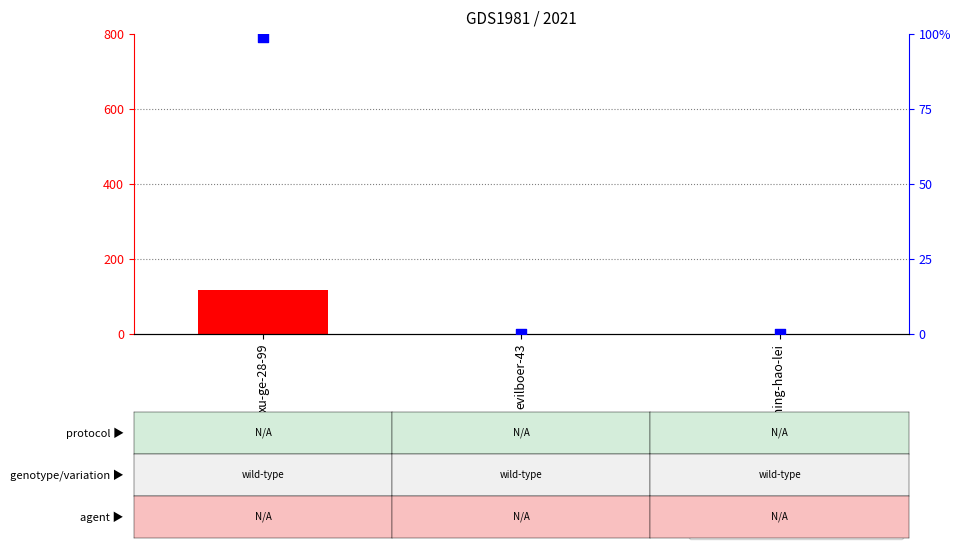

Is the value of count at sha-ming-hao-lei greater than the value of percentile rank within the sample at evilboer-43?

No